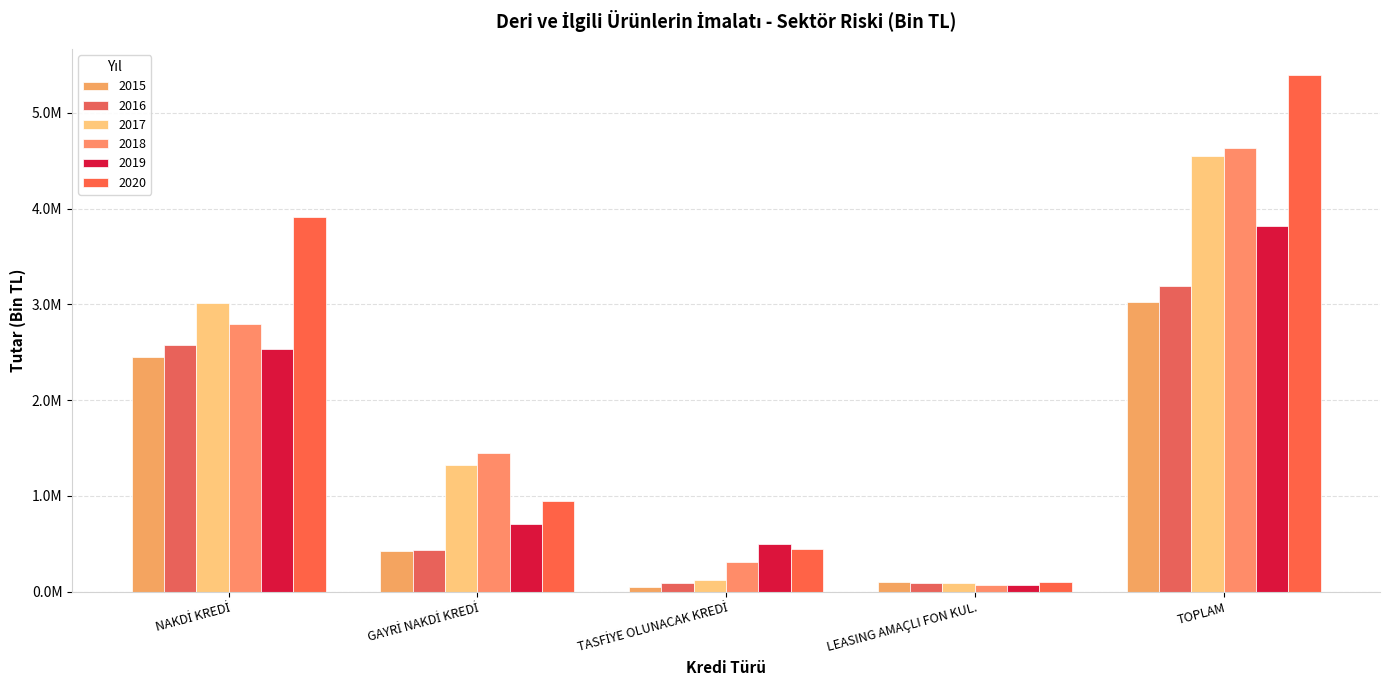

Are the bars horizontal?

No